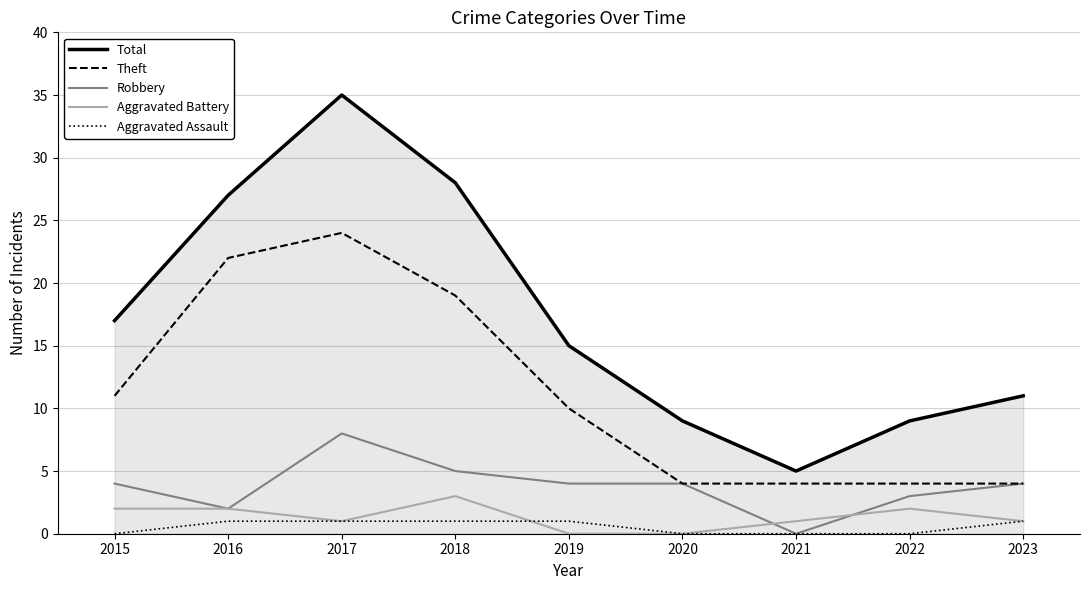

Which series has the widest spread of values?

Total